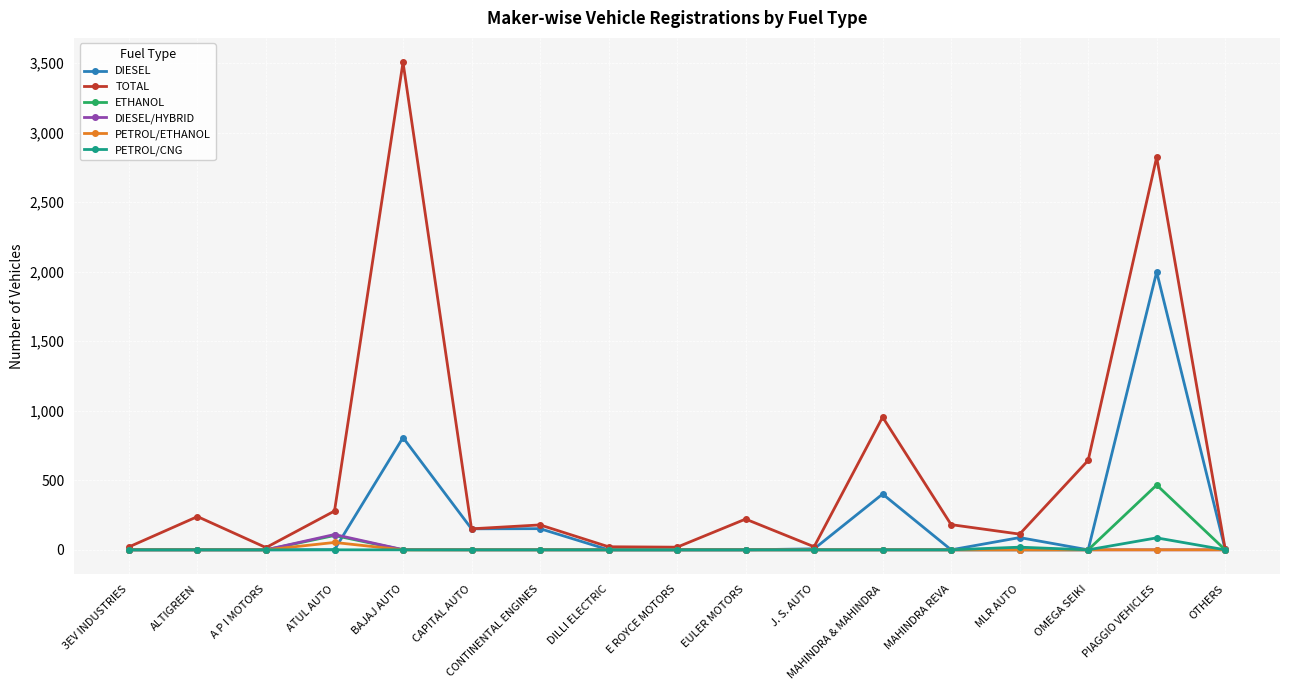

Which category has the highest value in the DIESEL series?

PIAGGIO VEHICLES